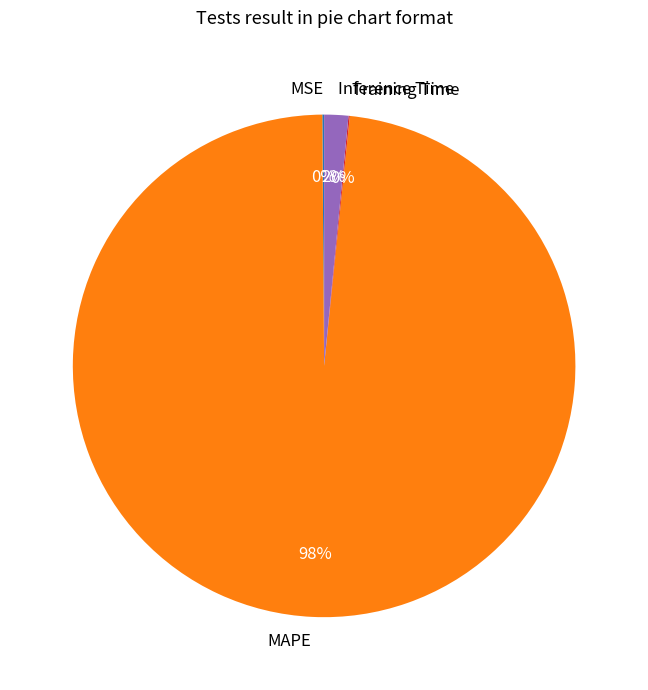

Which slice is the largest?

MAPE